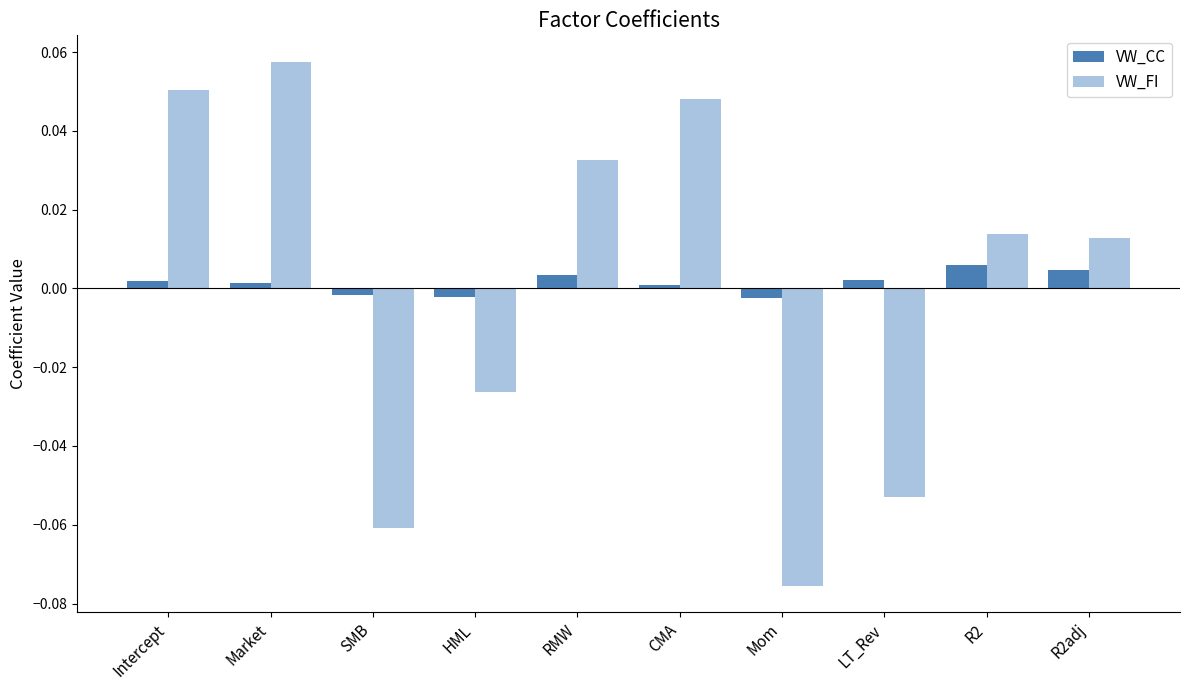

True or false: VW_FI has a value of 0.1 at CMA.

False